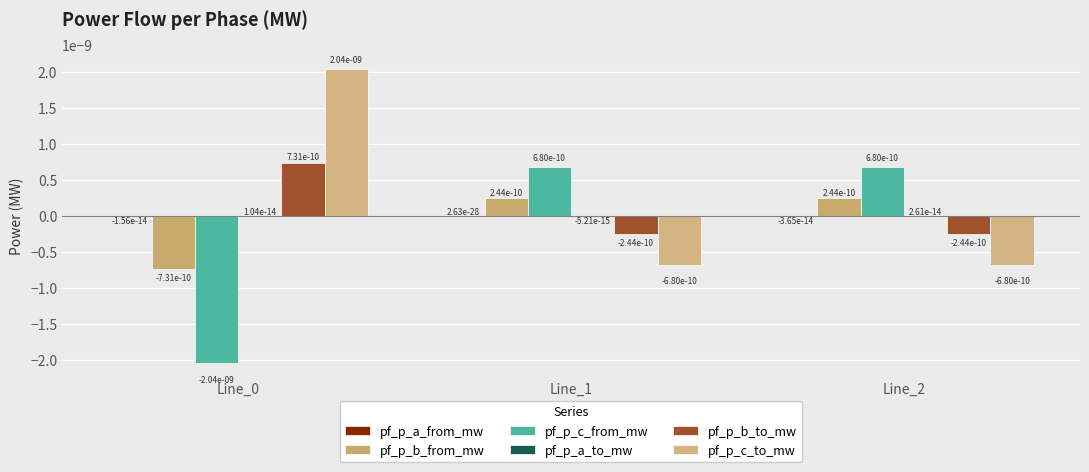

At which category is the sum across all series the highest?

Line_1